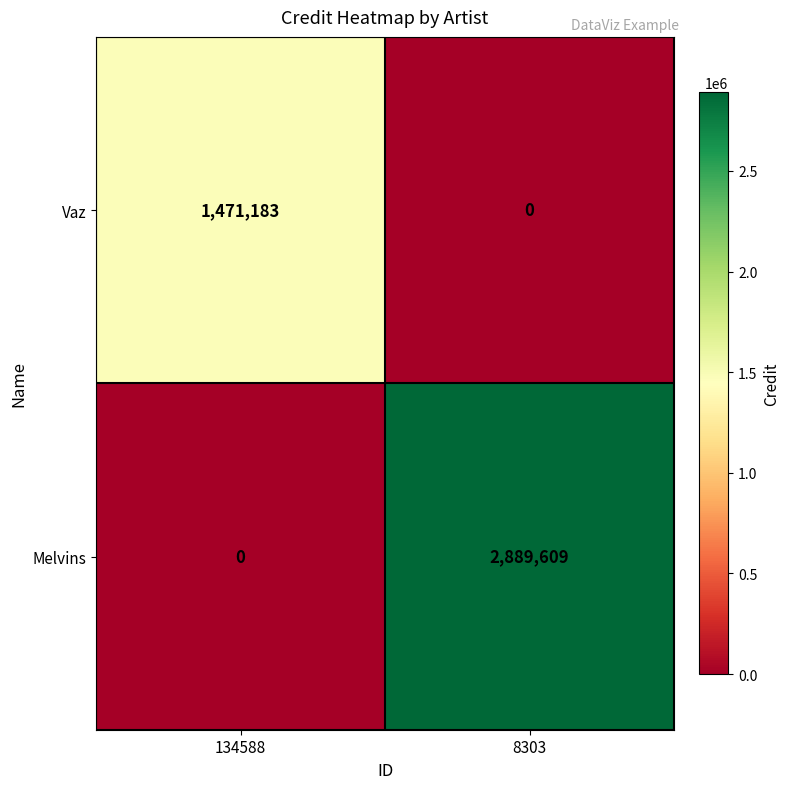

At which category does the chart reach its peak across all series?

8303